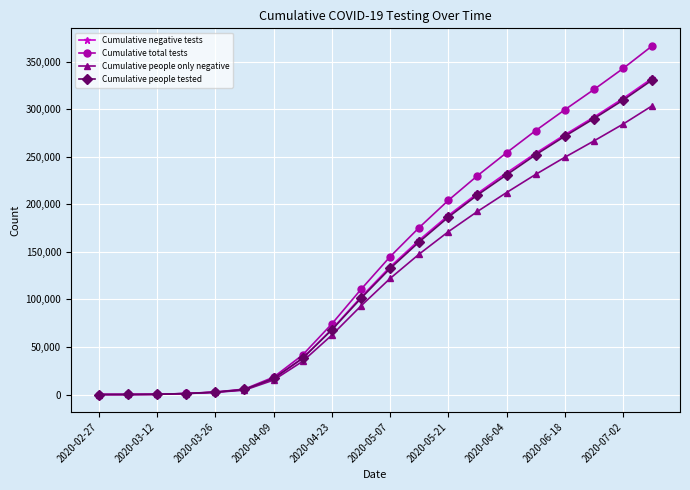

What is the greatest value displayed?

366700